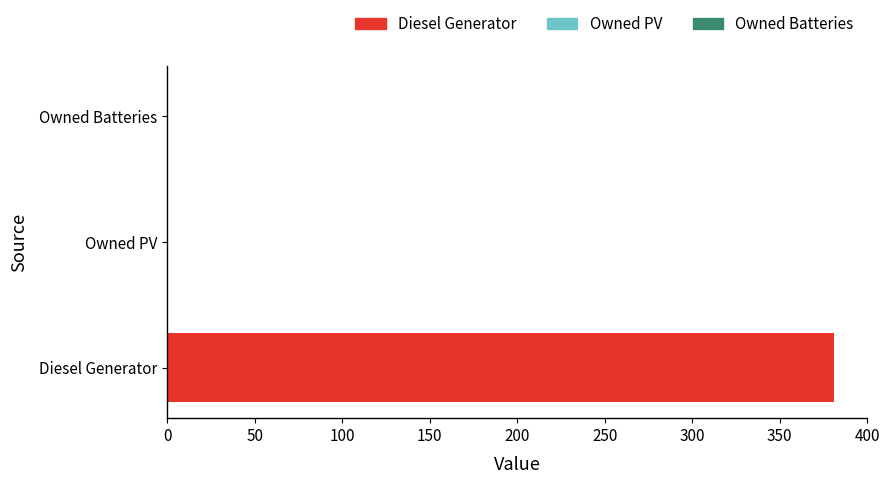

What is the maximum value shown in the chart?

381